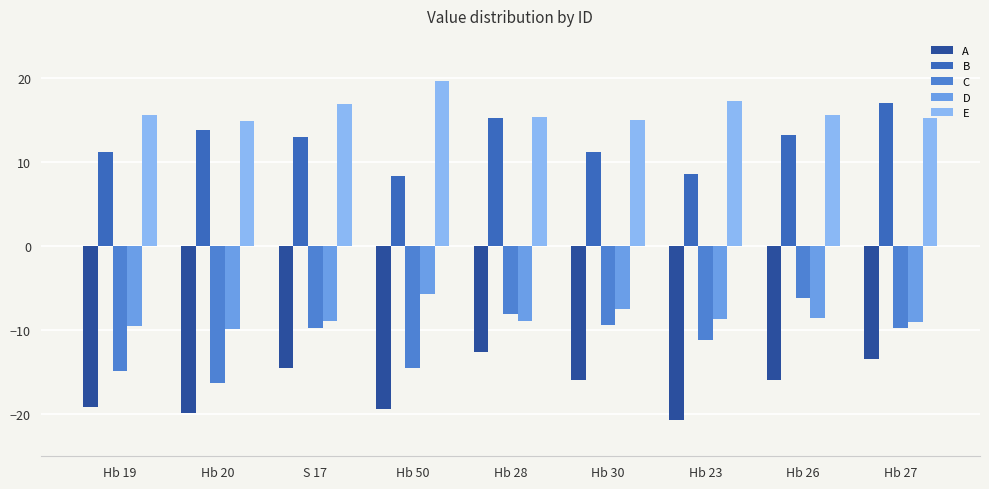

Read the B value at Hb 30.

11.2